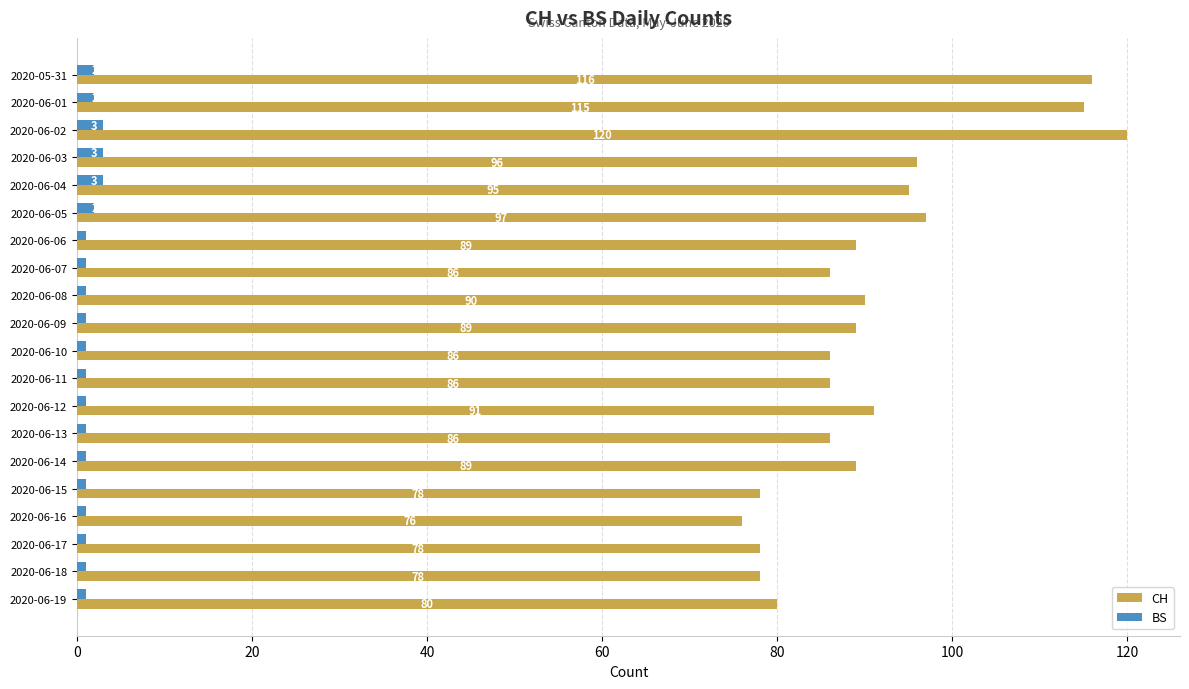

Is it true that BS equals 3 at 2020-06-02?

True